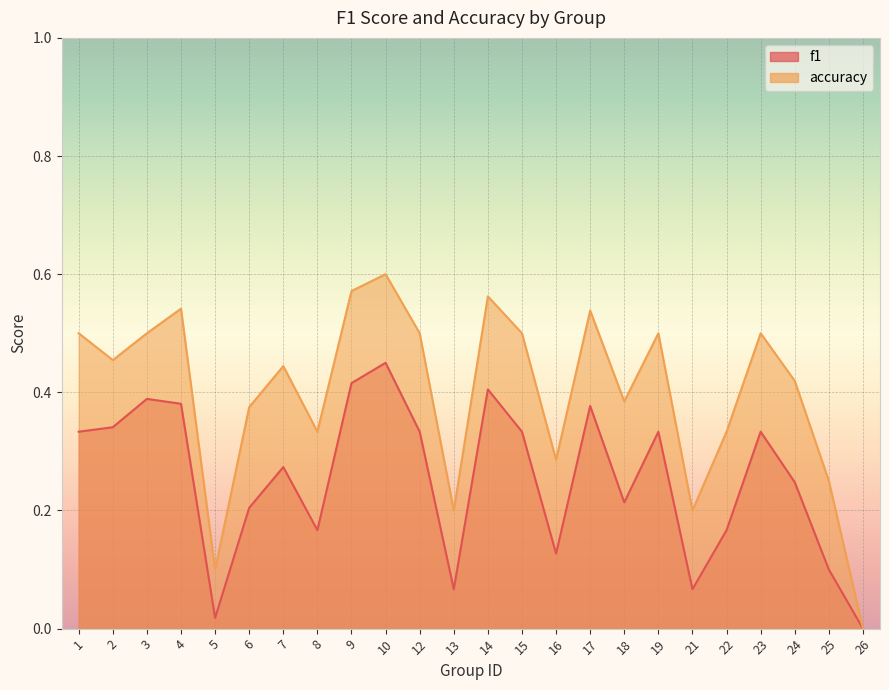

At which category is the sum across all series the highest?

10